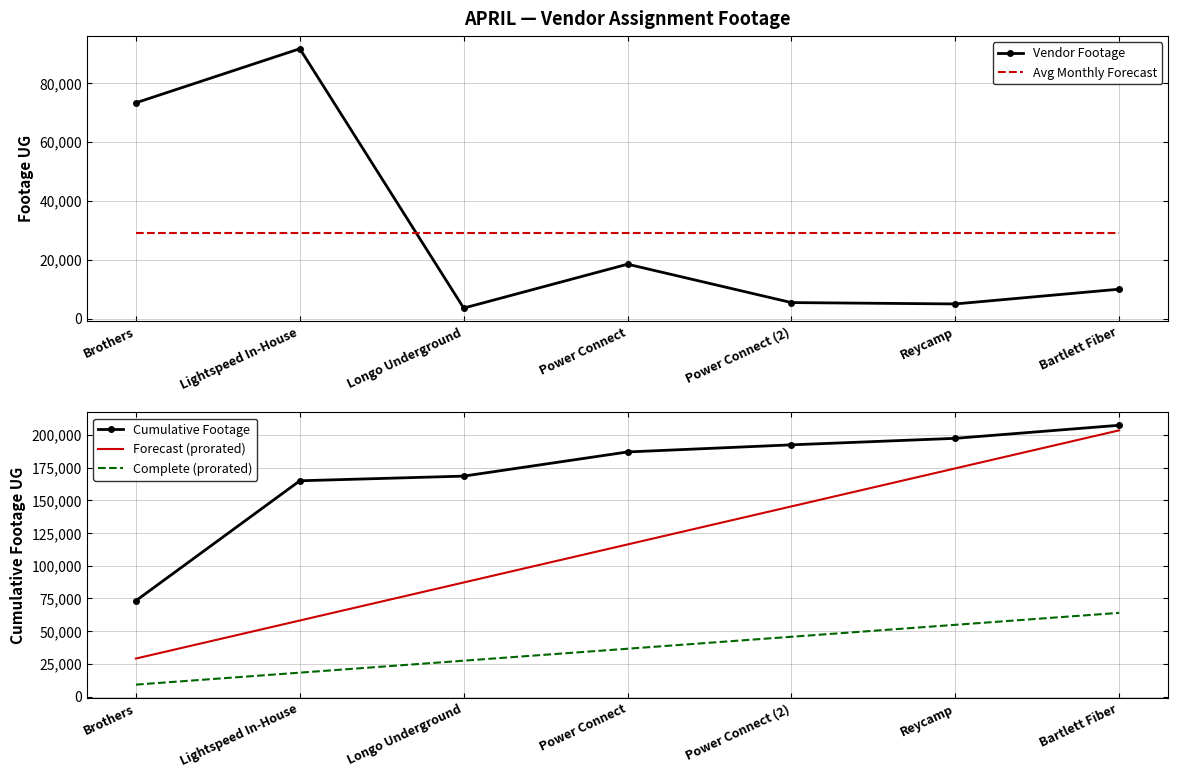

What is the sum of the Forecast (prorated) values at Bartlett Fiber and Lightspeed In-House?

261669.9